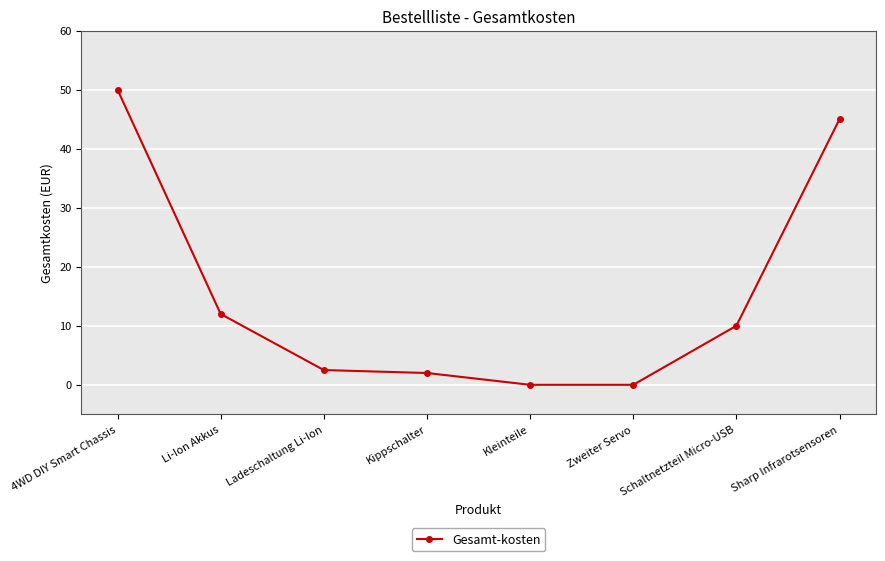

What is the label of the 8th point from the left?

Sharp Infrarotsensoren